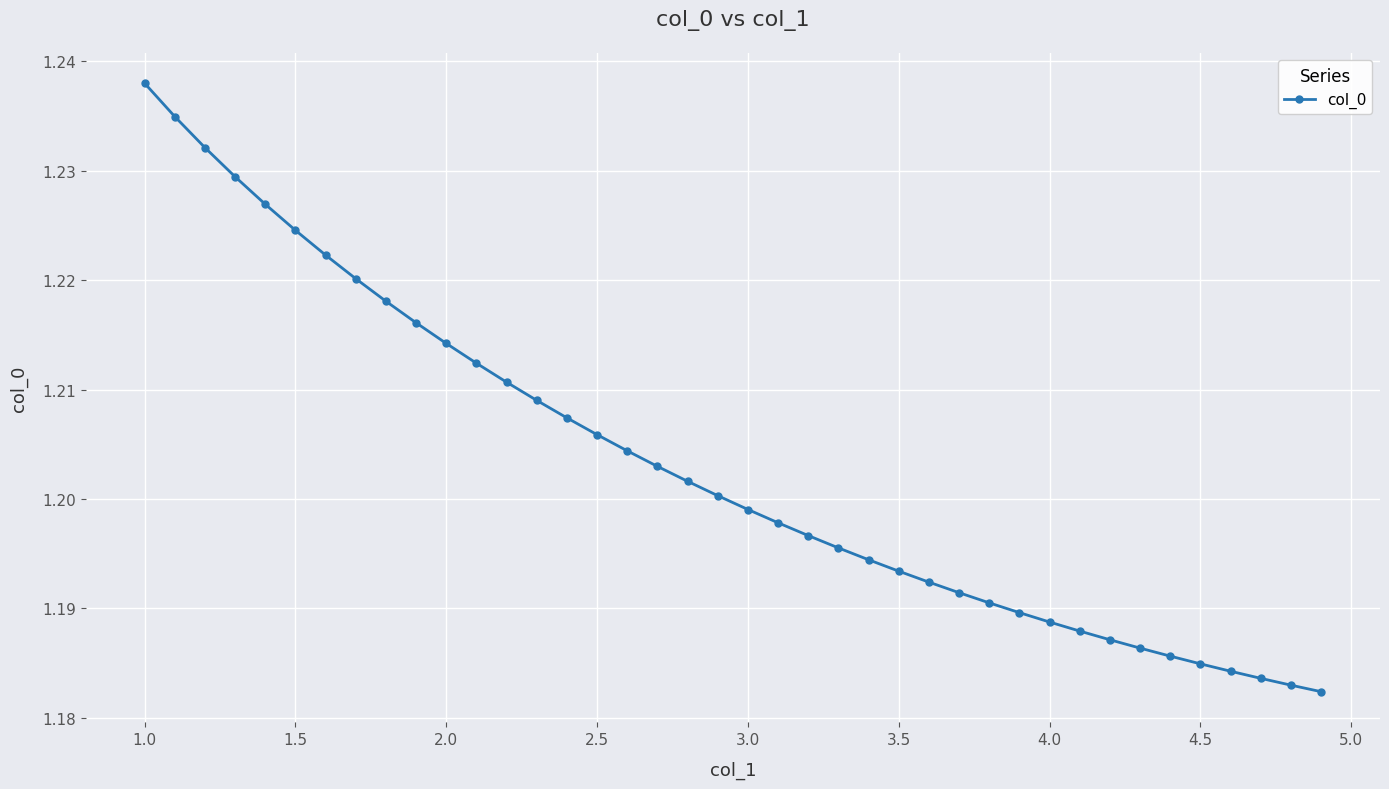

What is the sum of all values?

48.1